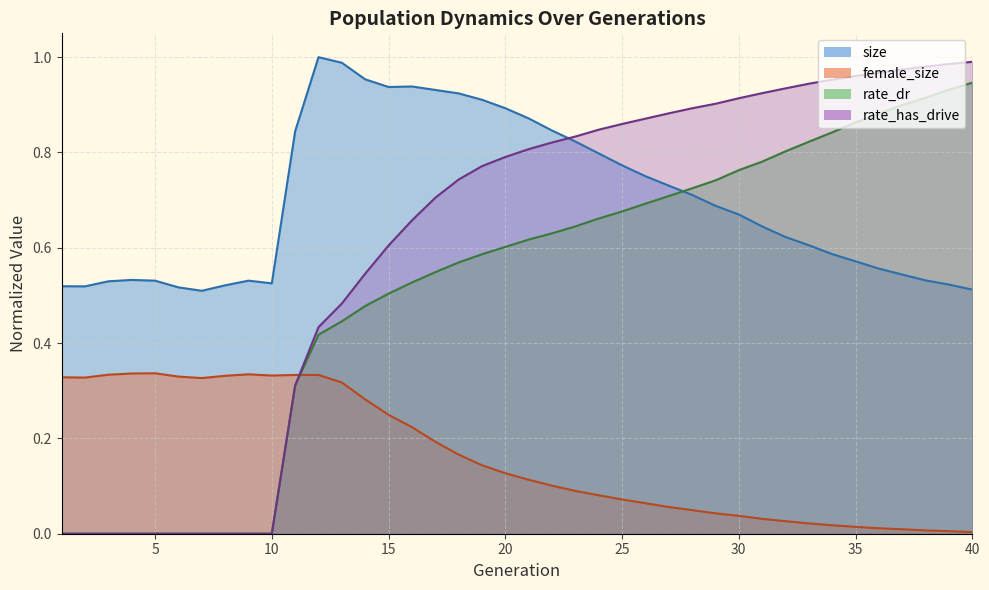

Rank the series by their average value, from lowest to highest.

female_size, rate_dr, rate_has_drive, size